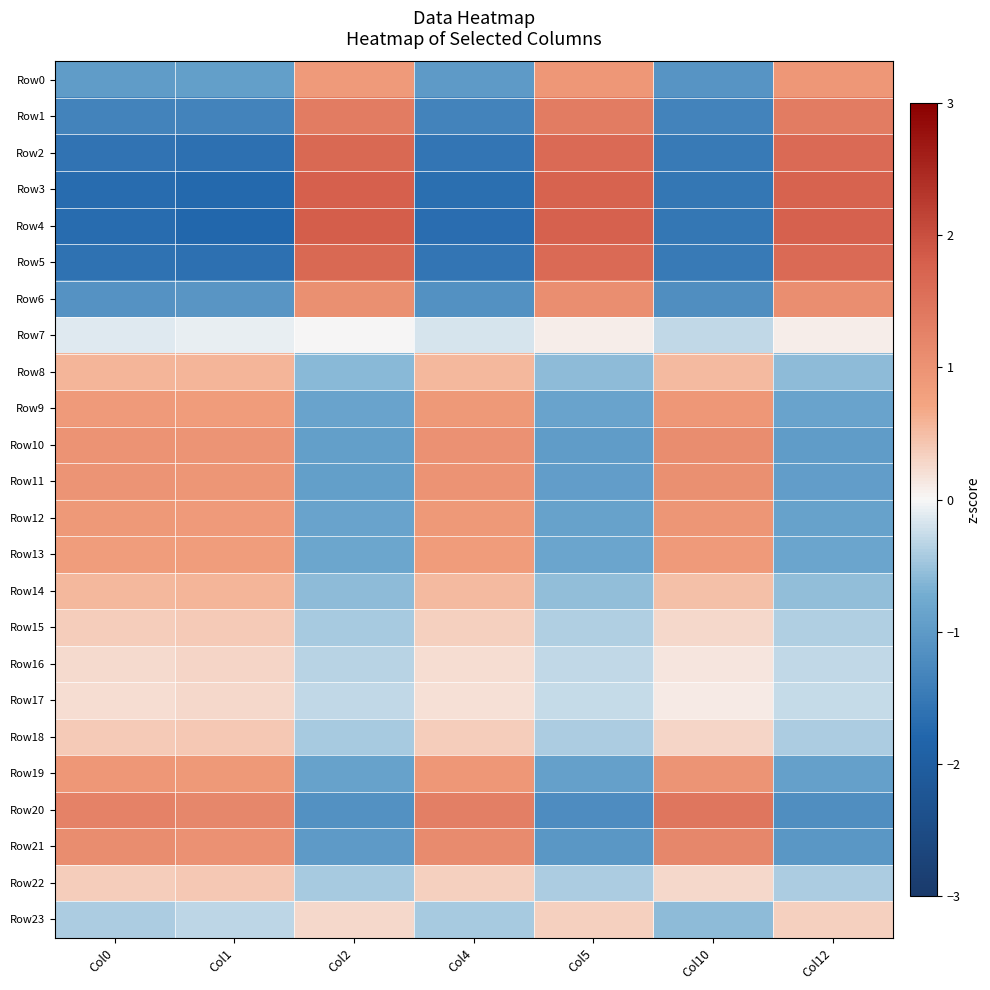

What is the minimum value shown in the chart?

-1.8